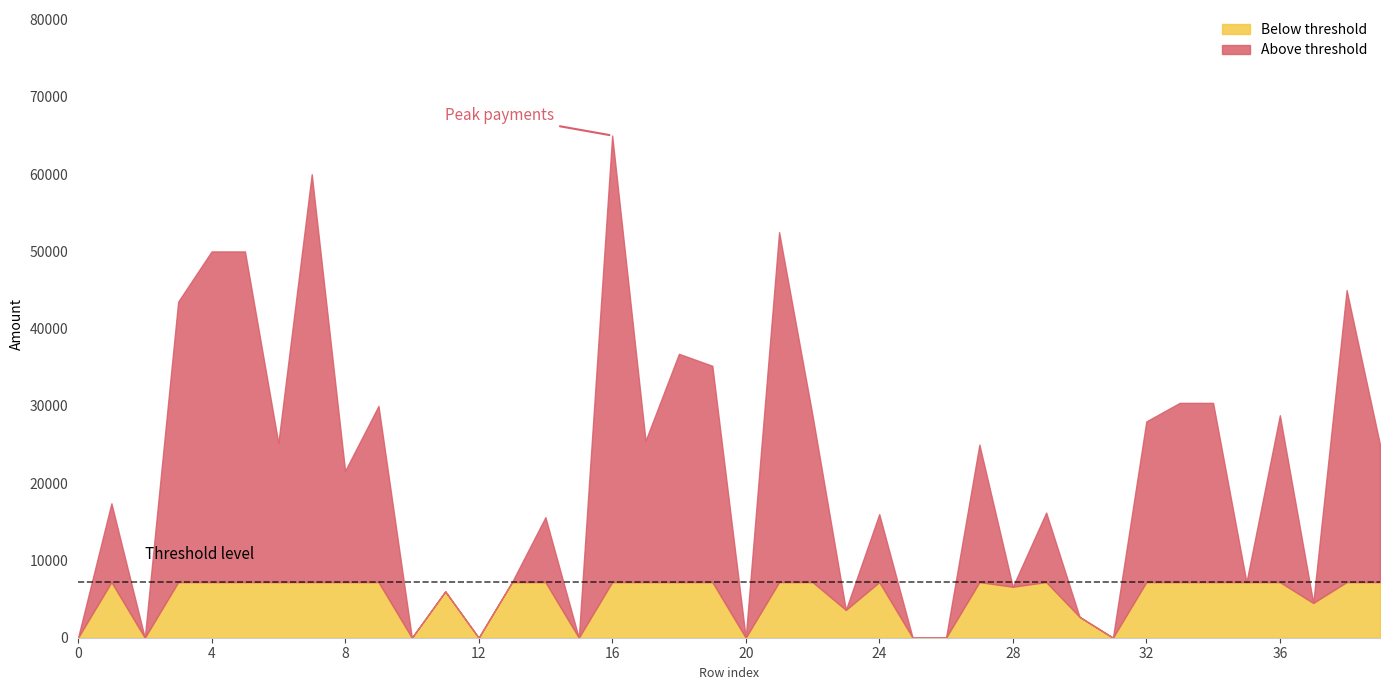

At which category is the sum across all series the highest?

16